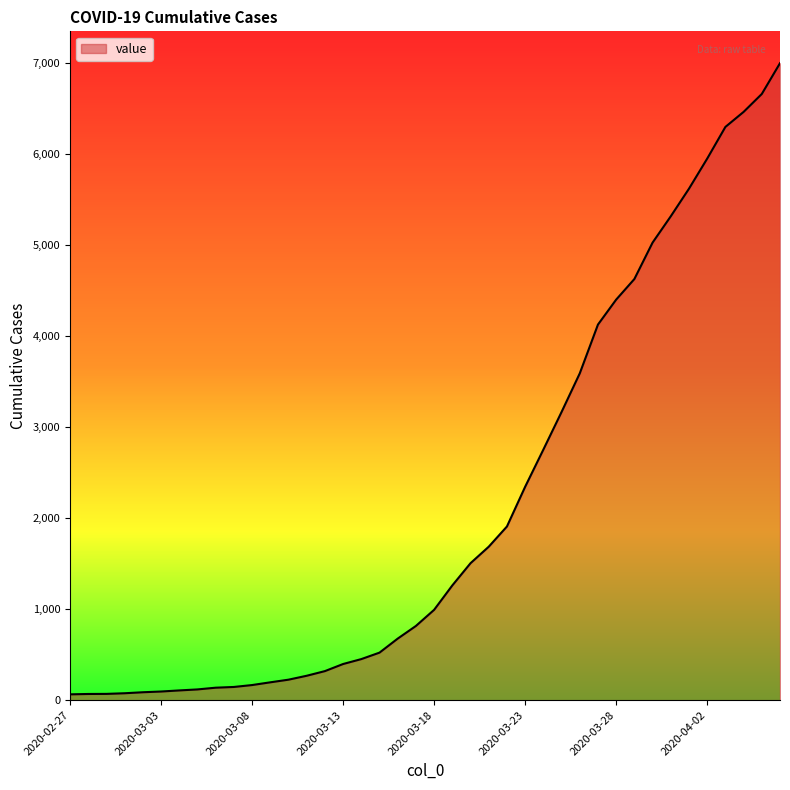

What is the greatest value displayed?

6994